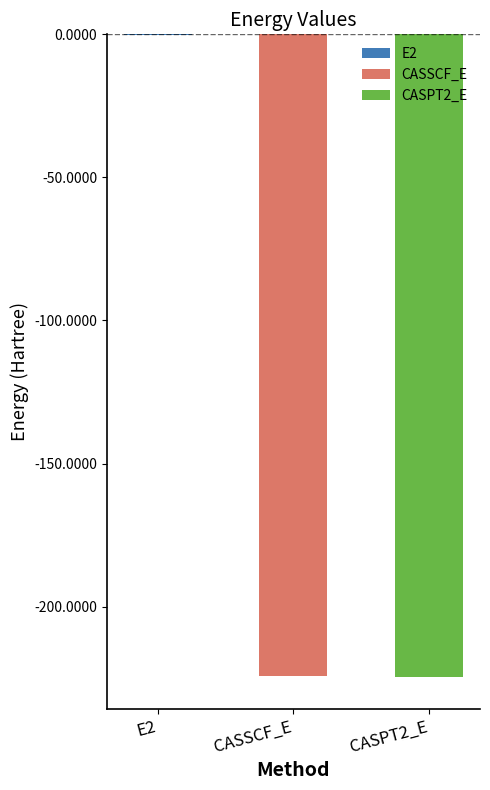

What value does the data have at E2?

-0.1